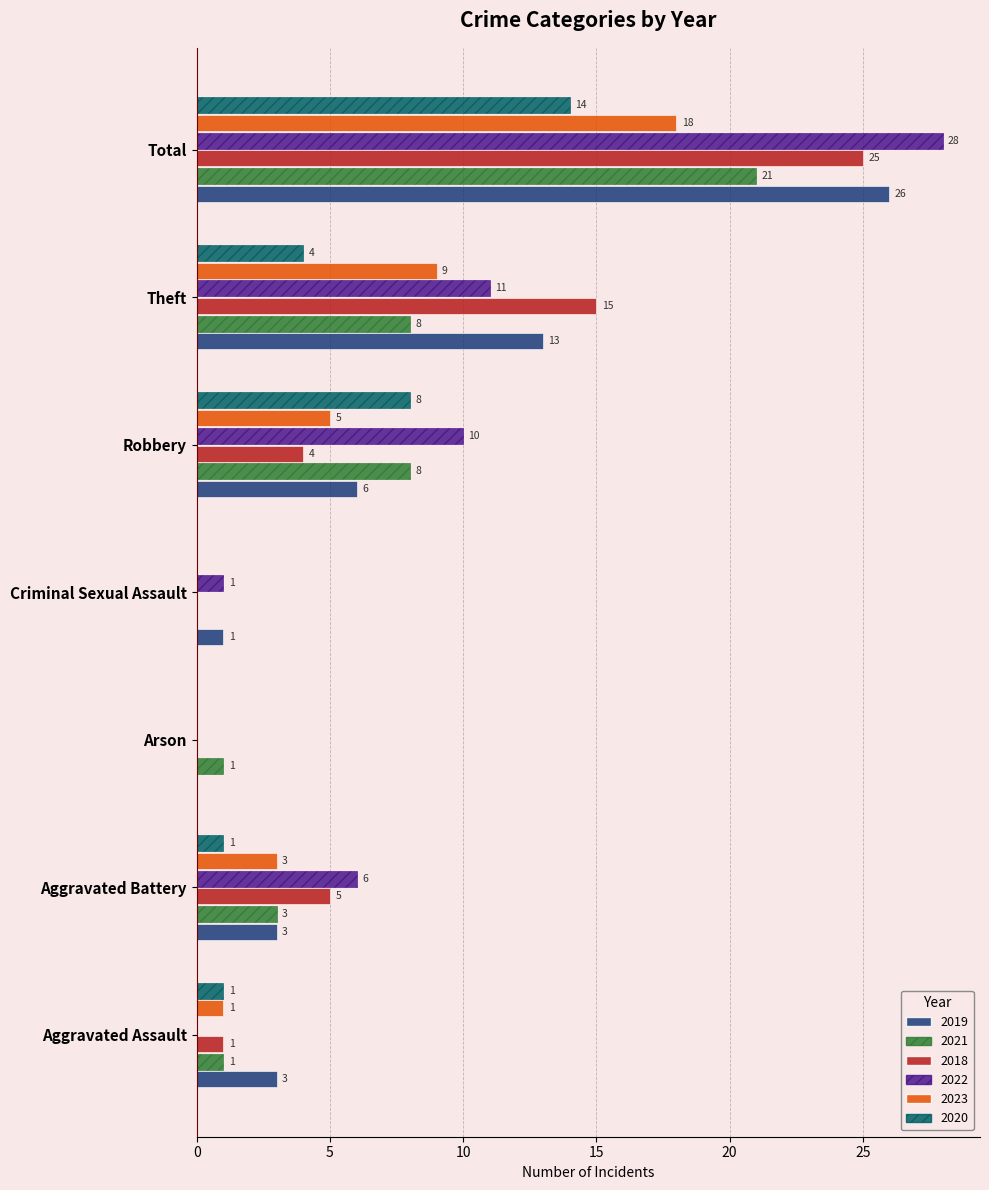

What is the greatest value displayed?

28